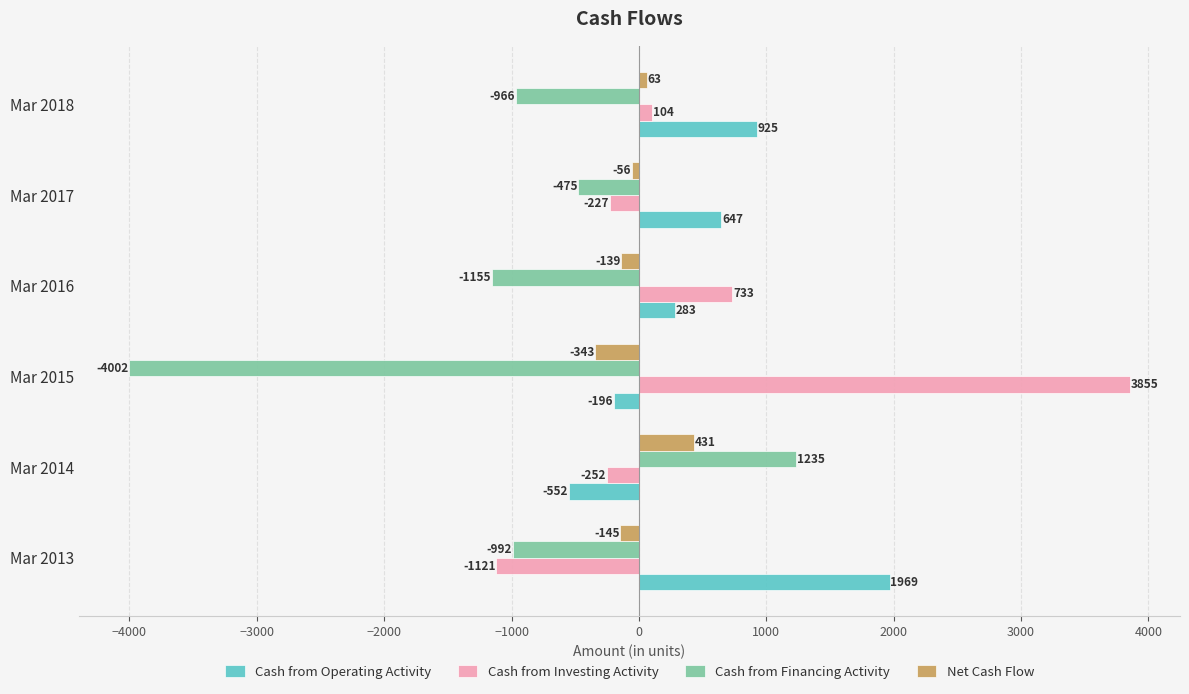

At which category is the sum across all series the highest?

Mar 2014